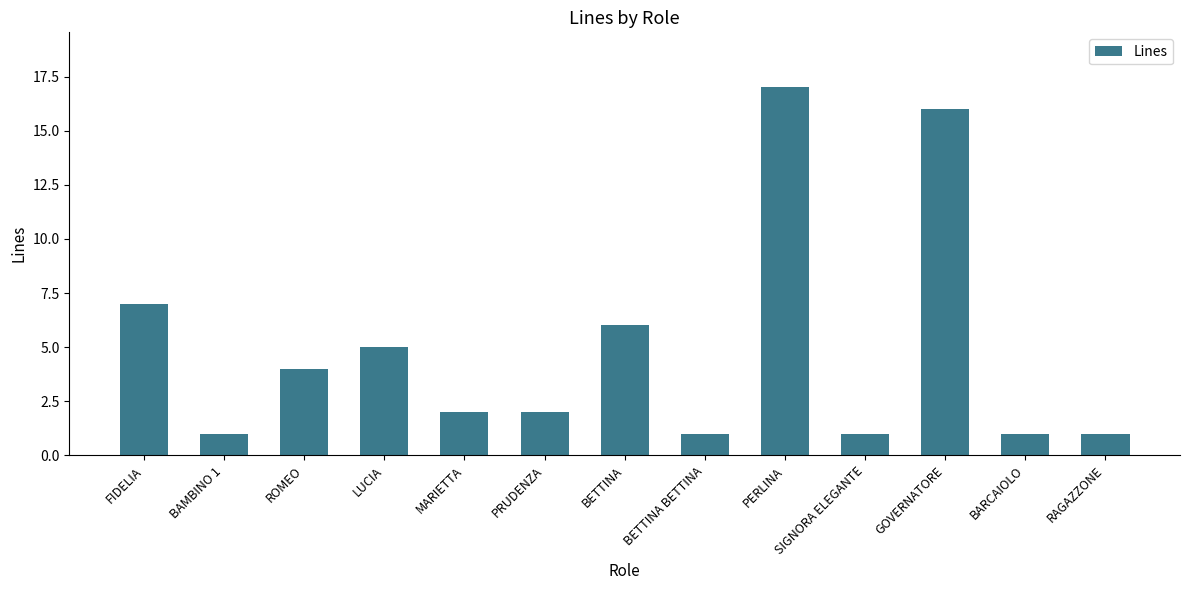

Reading left to right, transcribe all the data shown in this chart.

7	1	4	5	2	2	6	1	17	1	16	1	1